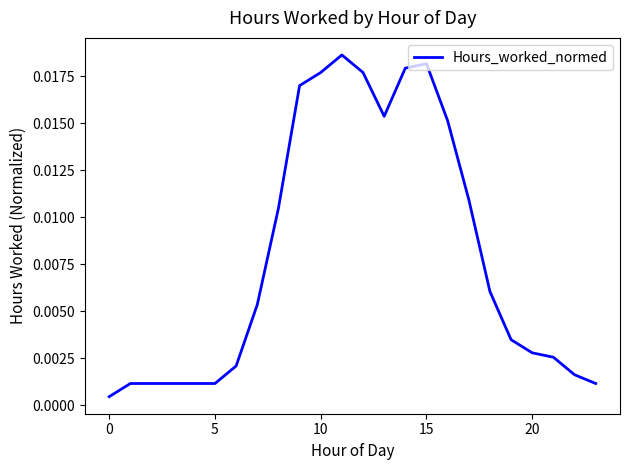

Which has a higher value, 10 or 15?

15